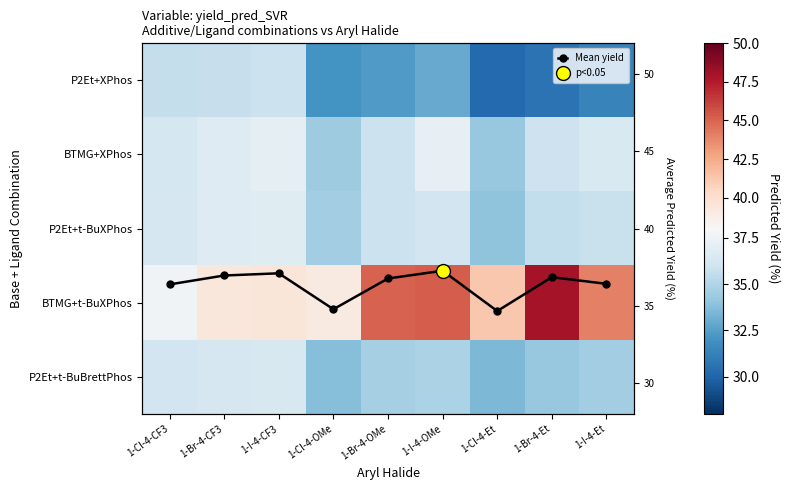

At which category is the sum across all series the highest?

1-I-4-OMe